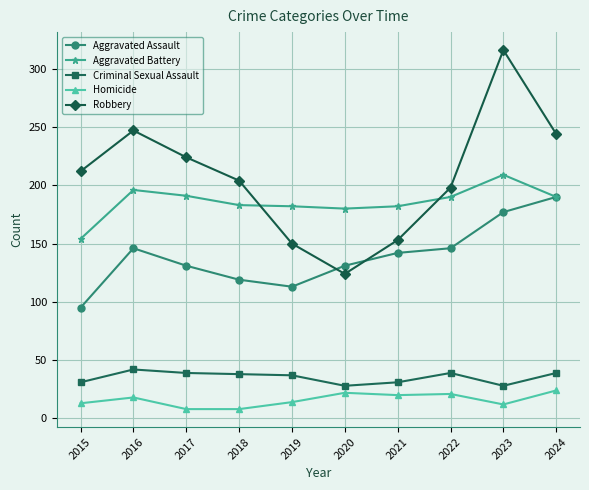

Which series has the largest range (max minus min)?

Robbery